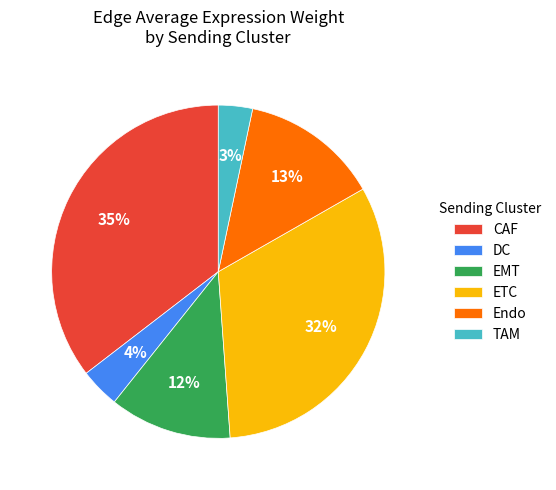

How many segments does this pie chart have?

6